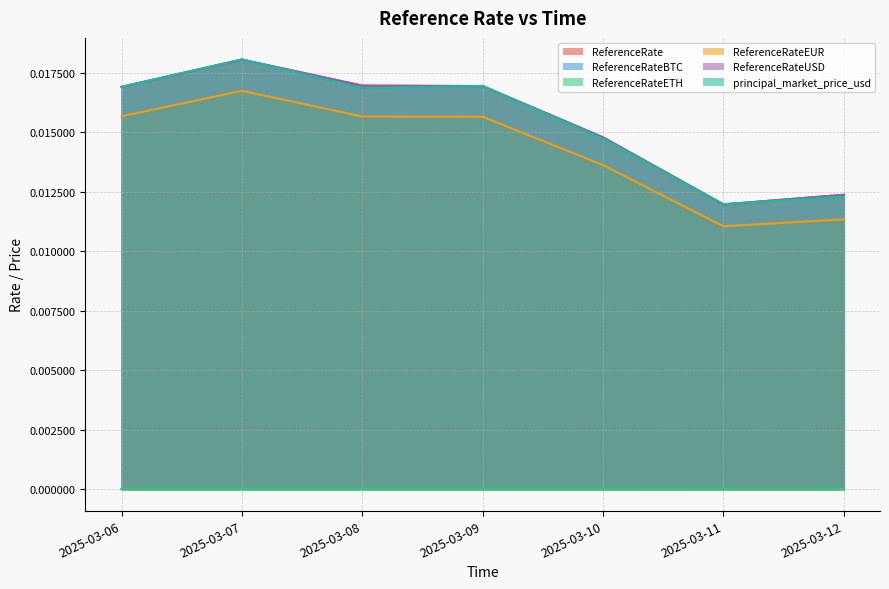

Is it true that ReferenceRateUSD equals 0.0 at 2025-03-07?

False